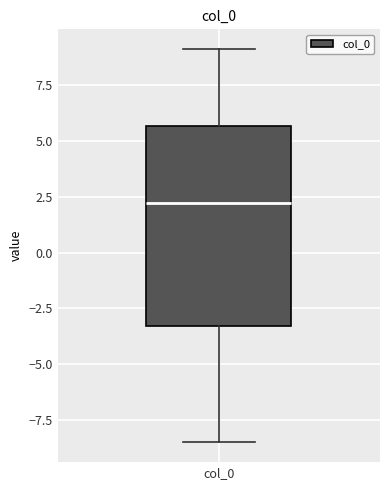

Where is the upper edge of the box for col_0 on the y-axis? The values are not printed on the chart, so give them approximately, as read against the axis.

5.5